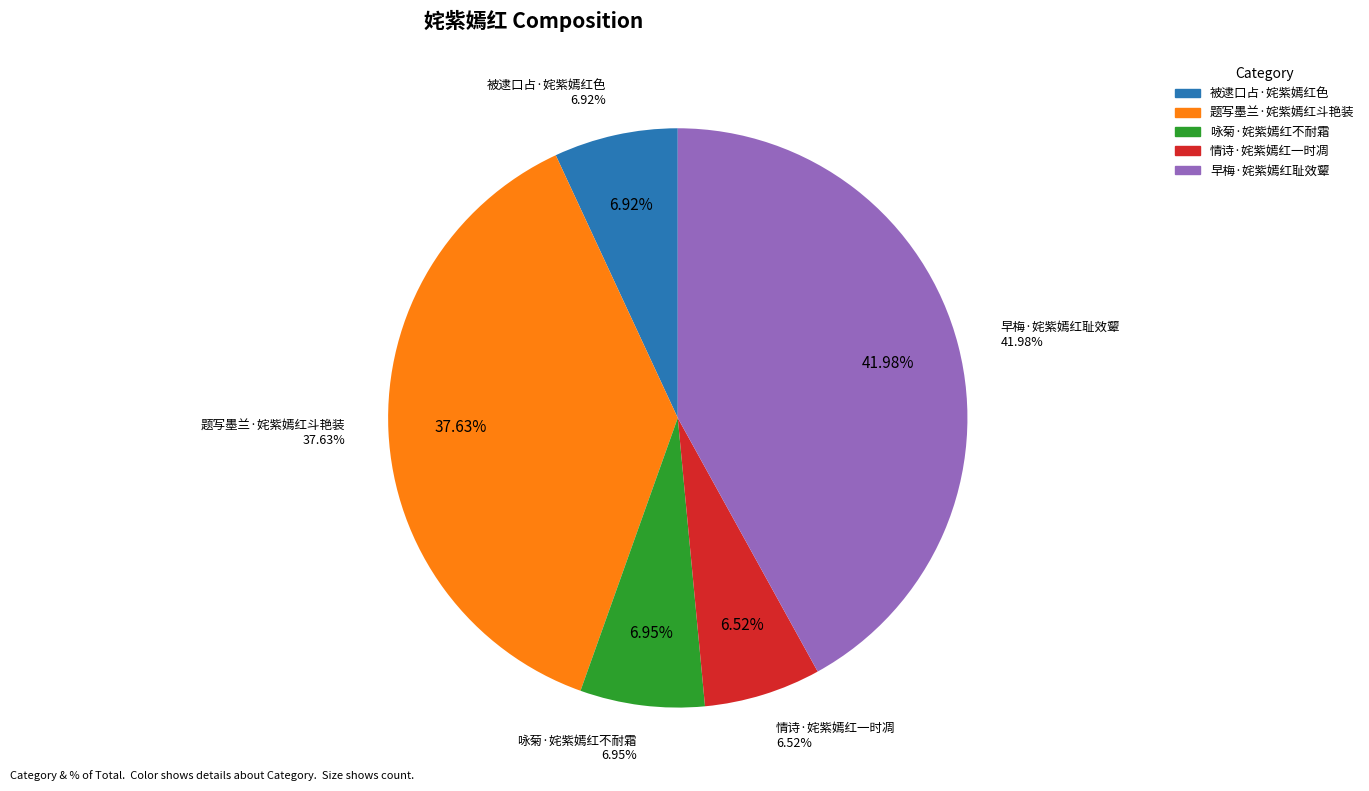

The 被逮口占·姹紫嫣红色 slice represents 1% of the pie. True or false?

False